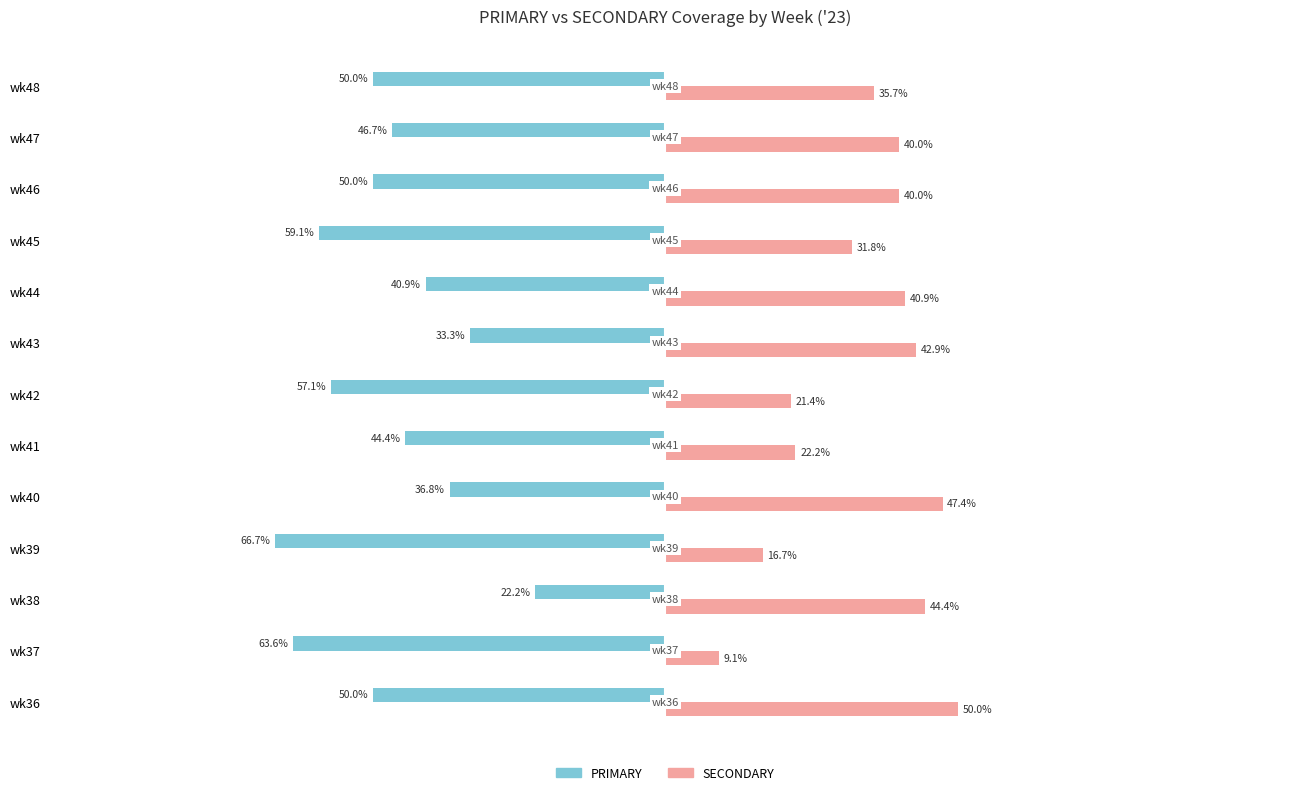

Rank the series by their maximum value, from lowest to highest.

PRIMARY, SECONDARY